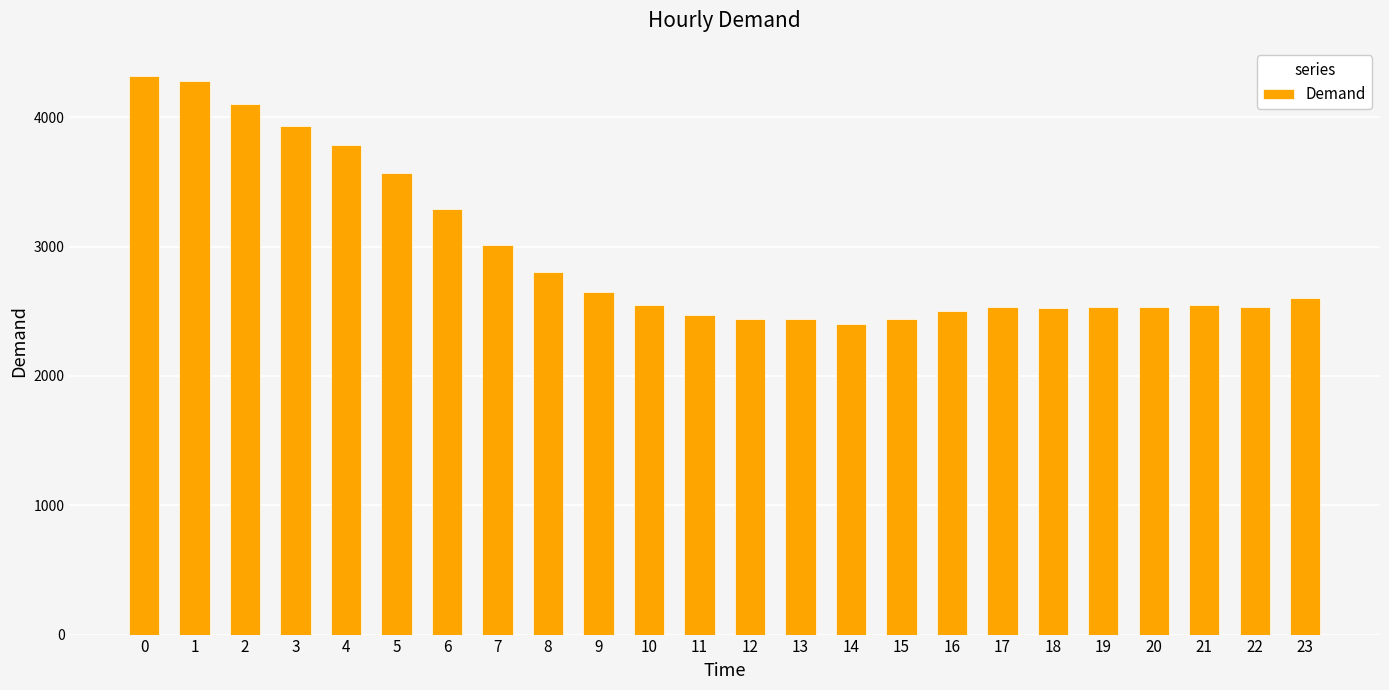

What is the difference between the values at 6 and 7?

281